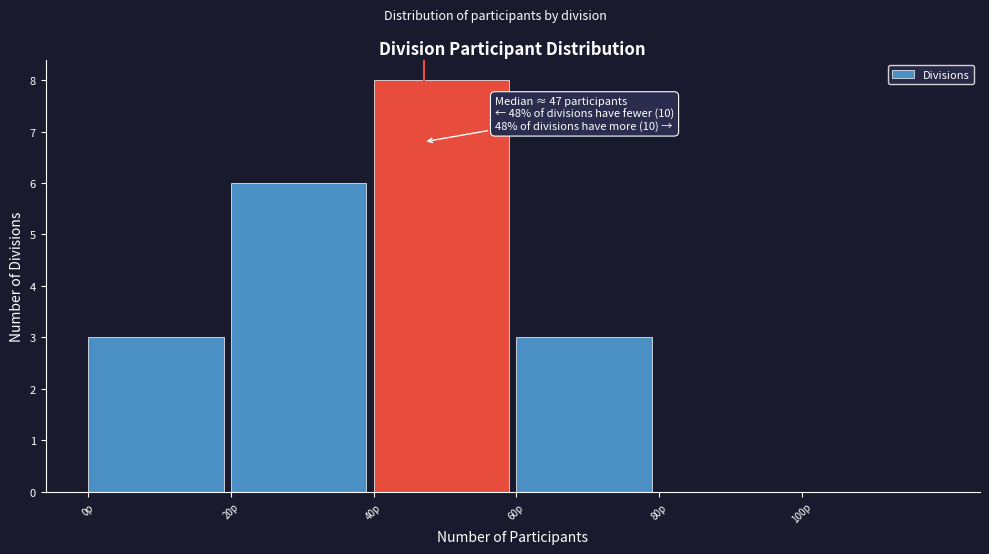

Over which range of the x-axis is the bar tallest?

40 to 60